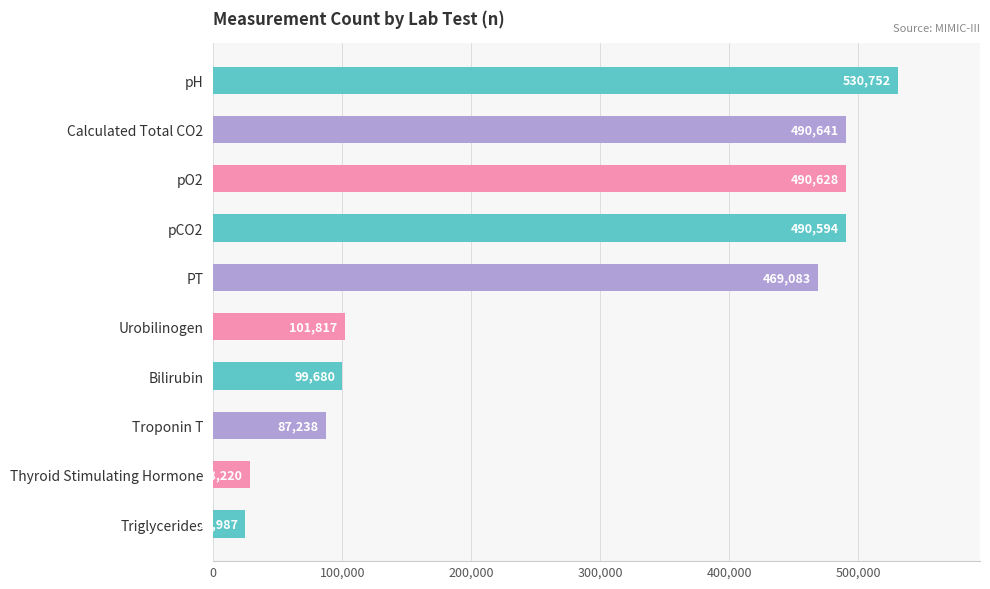

Is it true that the value at Bilirubin is 99680?

True